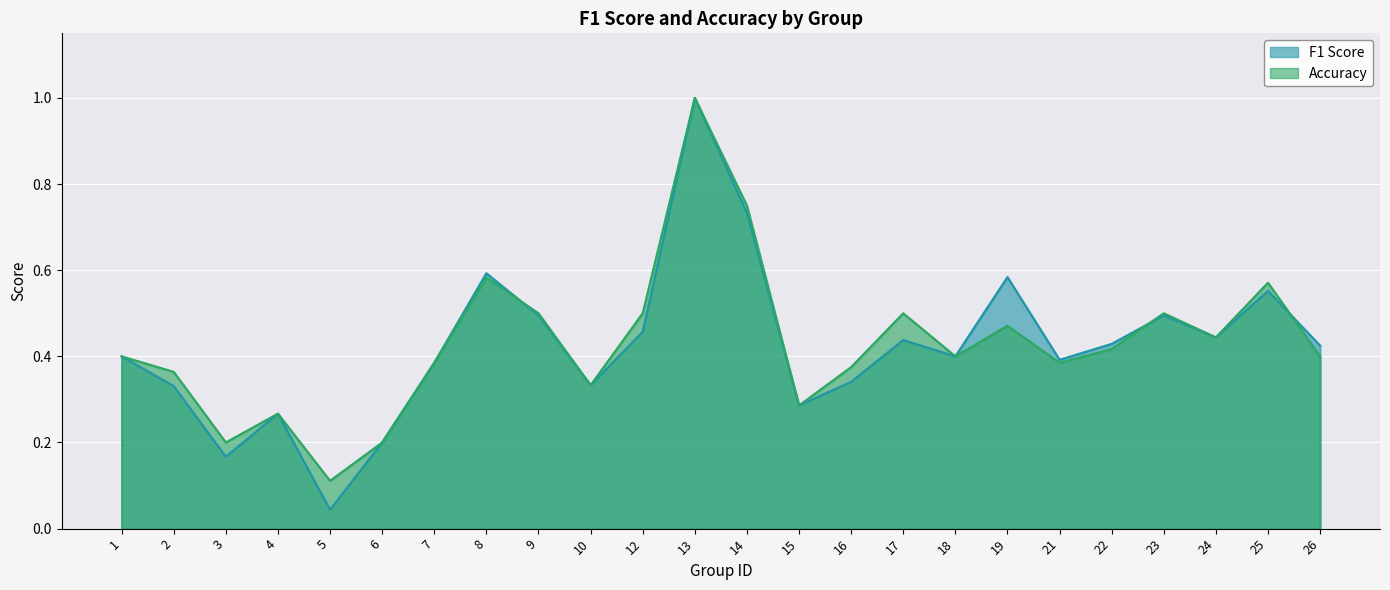

At which label is f1 closest to 0?

5